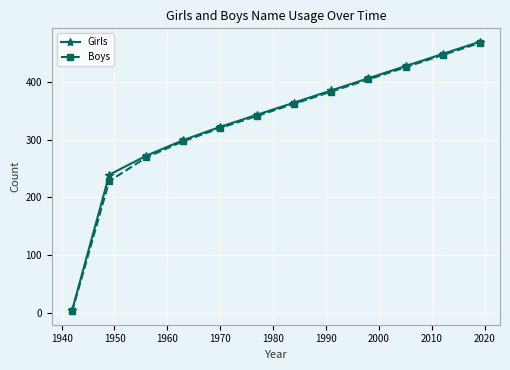

At how many categories does at least one series exceed 124?

11